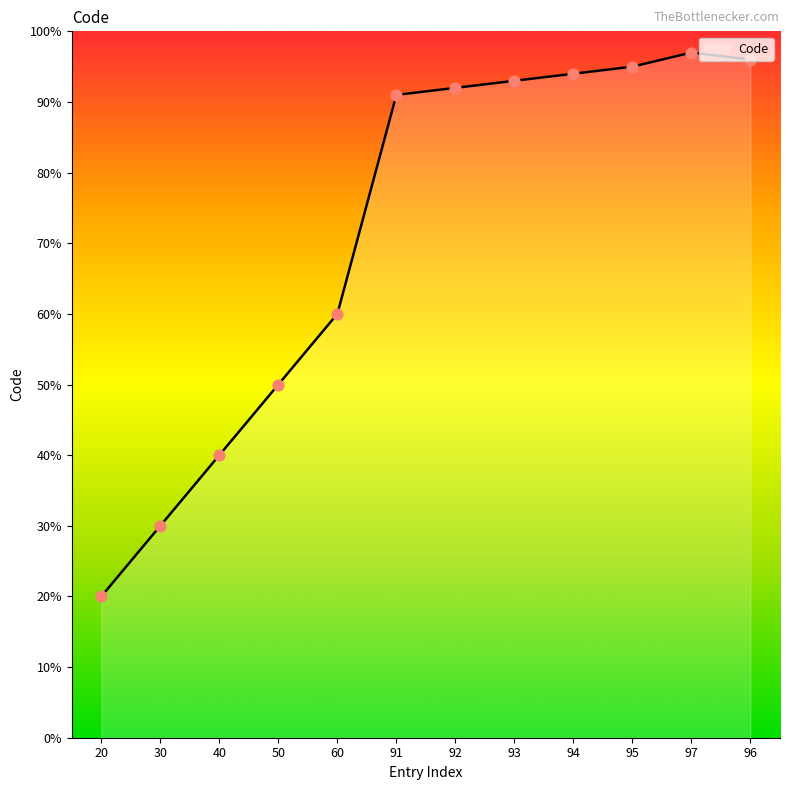

What is the change in value from 30 to 60?

+30